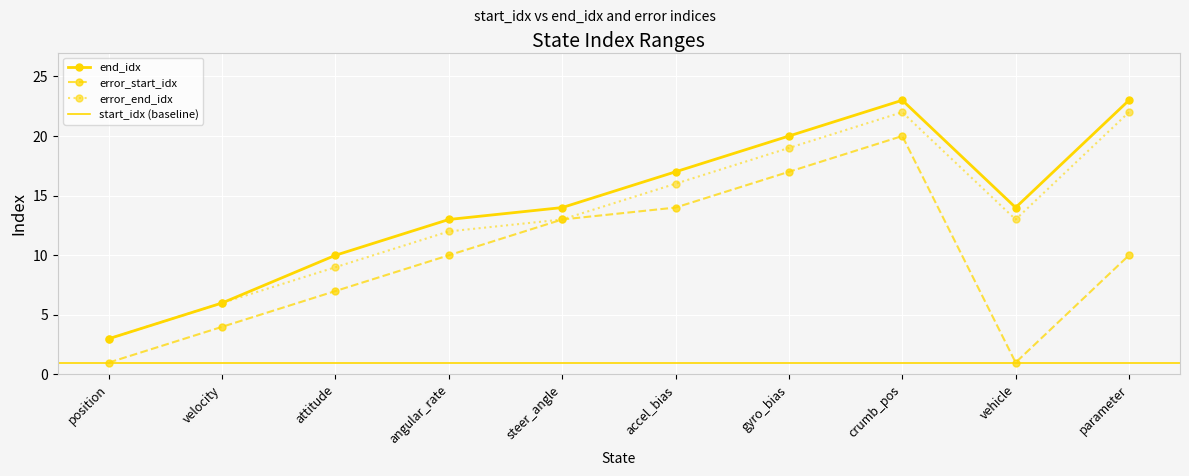

True or false: start_idx and error_end_idx cross at least once.

False